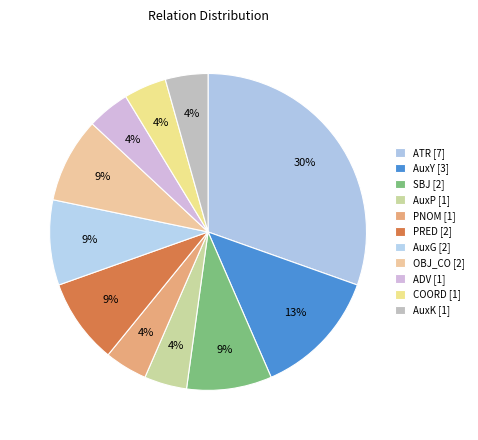

What percentage is the PNOM slice, to the nearest percent?

4%